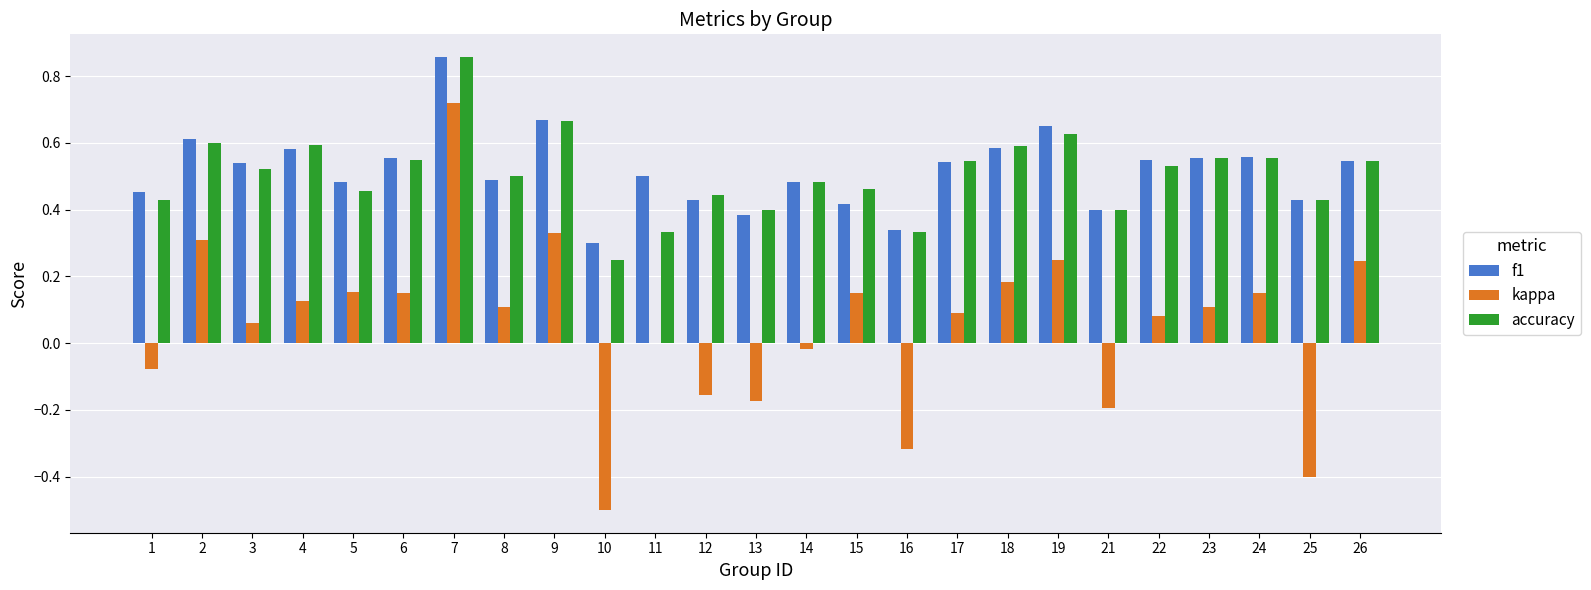

What is the sum of all f1 values?

12.9